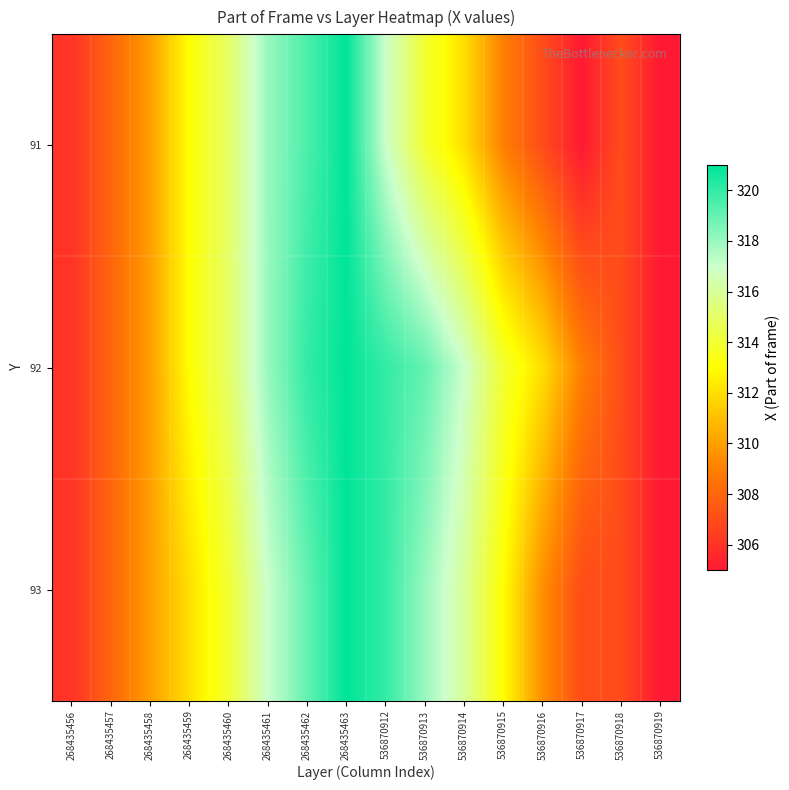

Which has a higher value, 268435457 or 268435463?

268435463